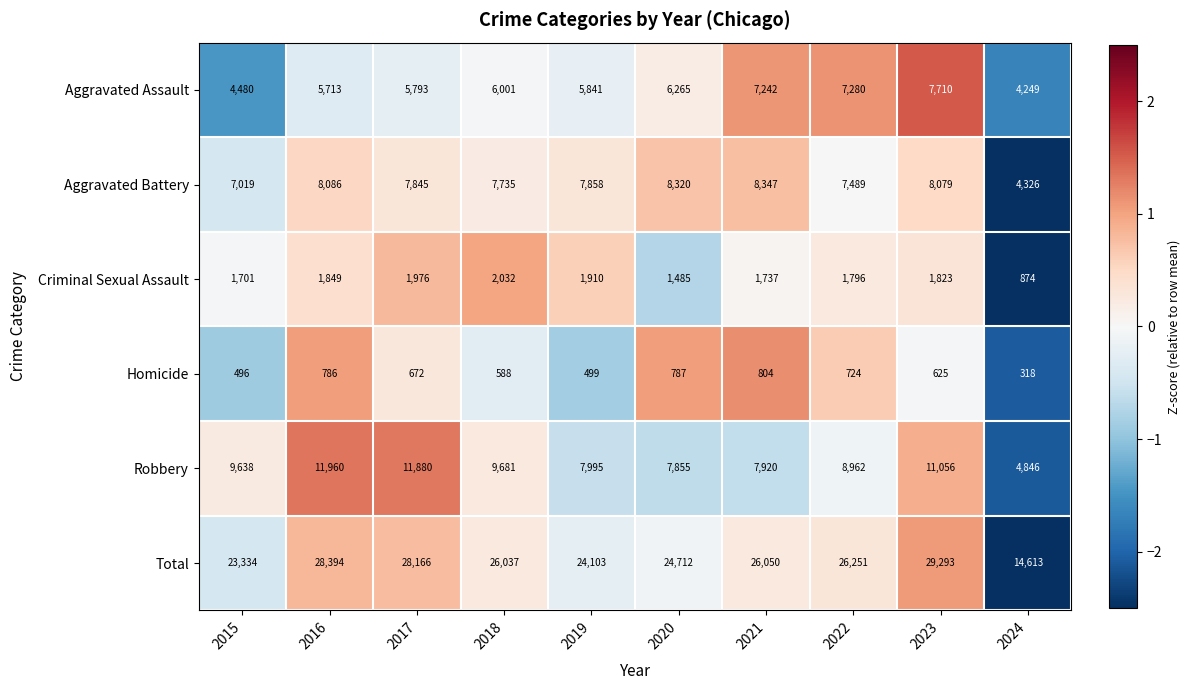

Which series changed the most between 2016 and 2020?

Robbery